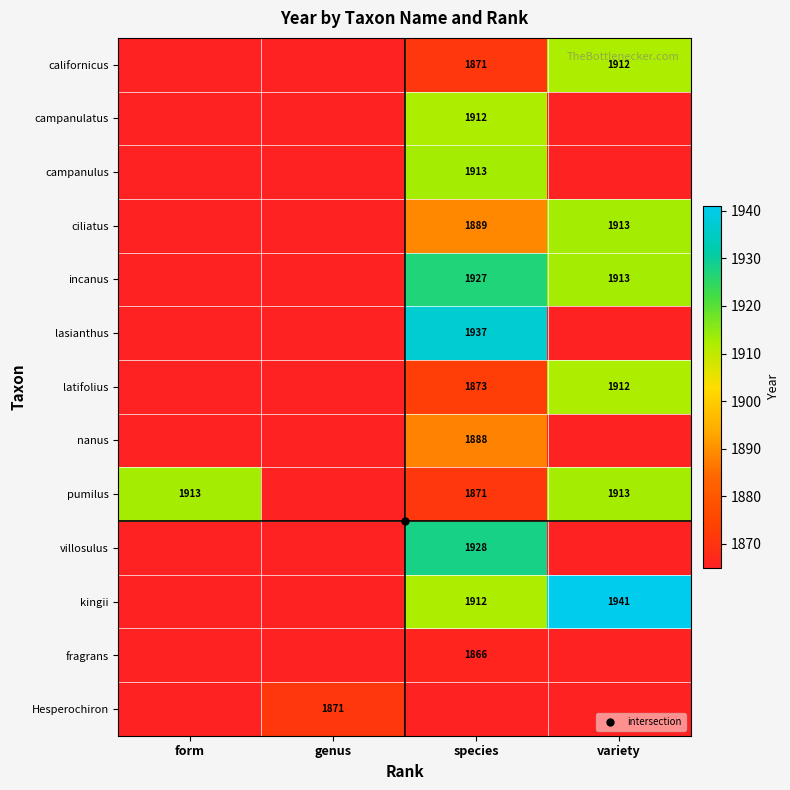

What is the total value across all series at form?

24293